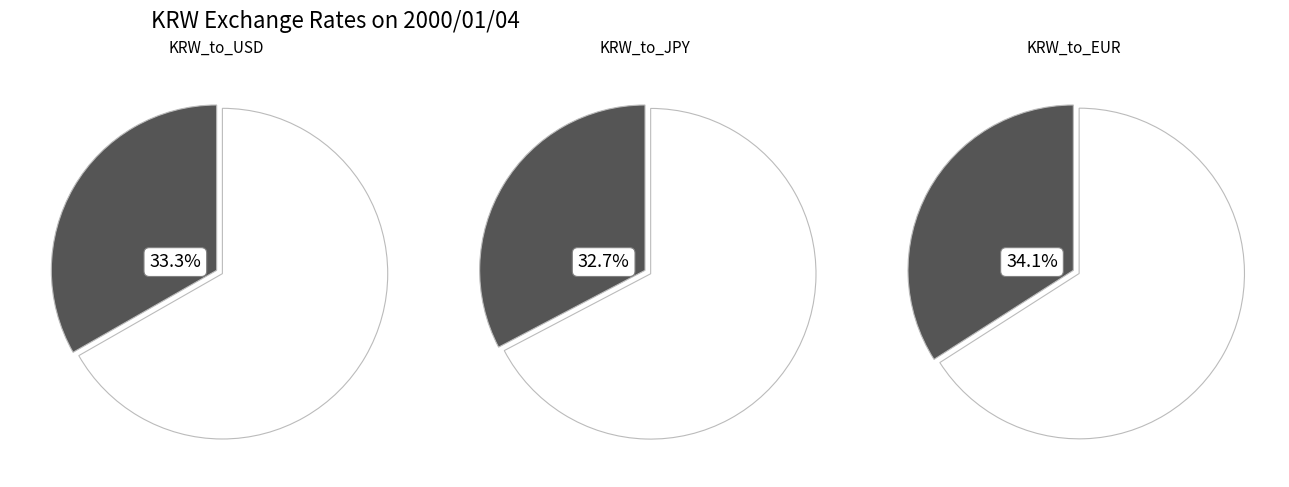

What percentage is the KRW_to_USD slice, to the nearest percent?

33%